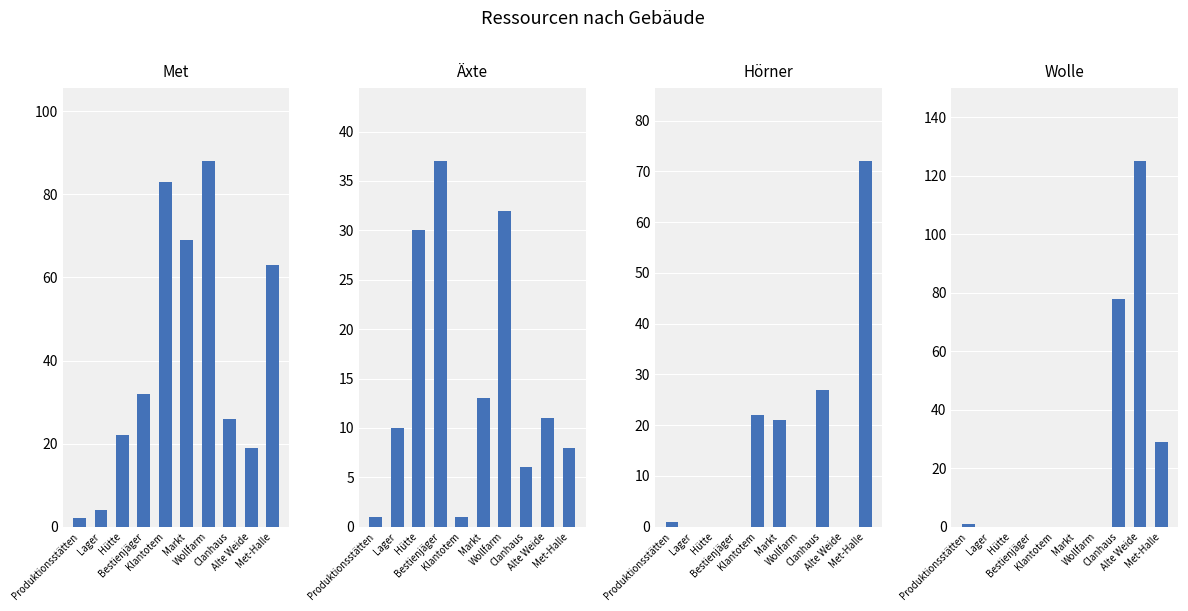

What is the difference between the second highest and minimum values in the Äxte series?

31